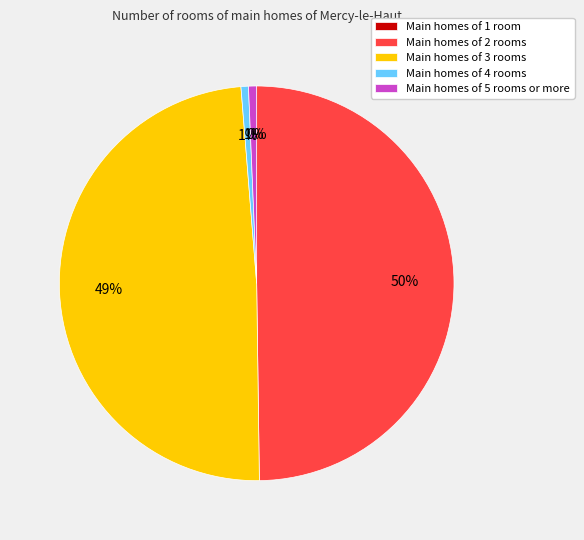

Do Main homes of 2 rooms and Main homes of 5 rooms or more together represent more than half of the pie?

Yes